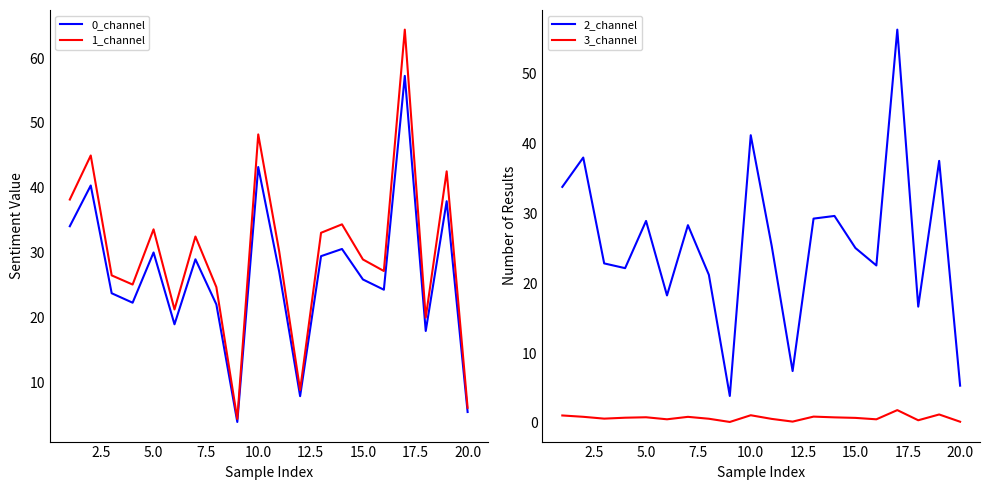

What is the minimum value for 0_channel?

3.9